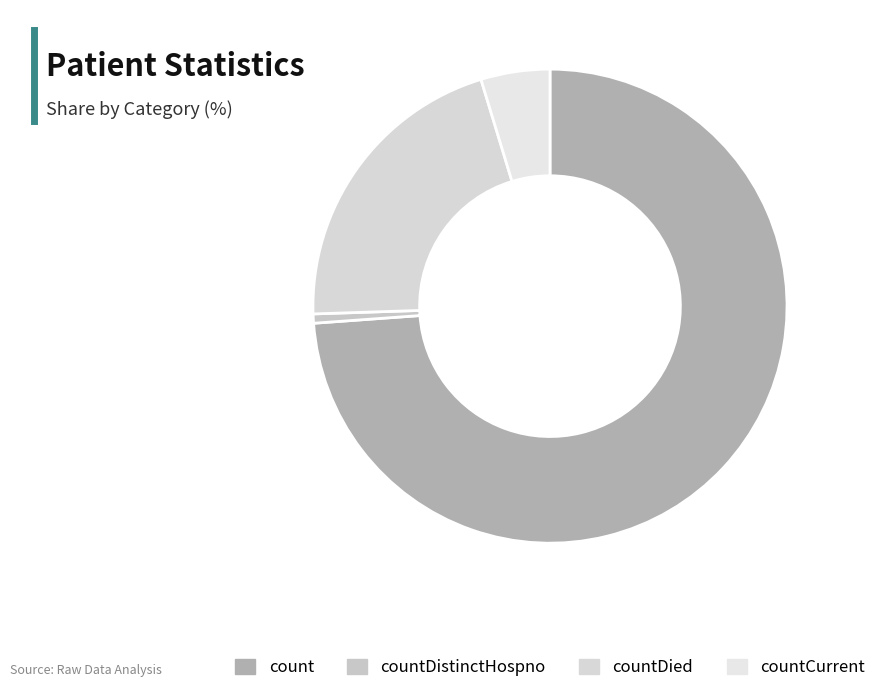

Combined, do count and countCurrent account for over 50%?

Yes